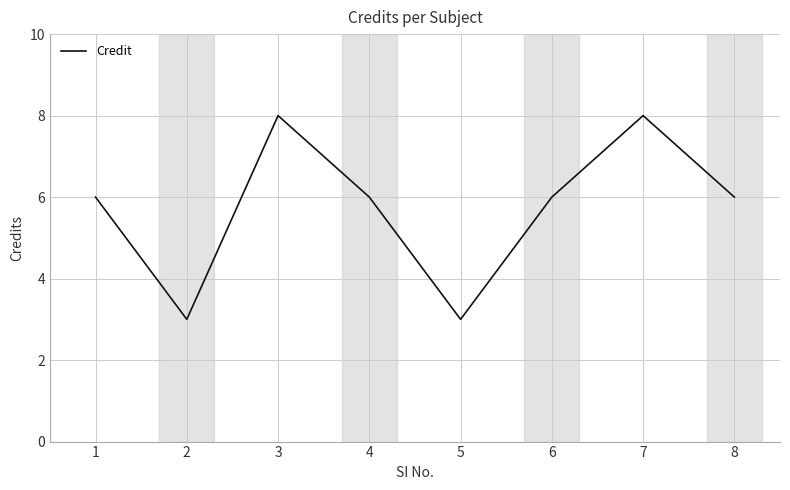

How many interior local valleys (lower than both neighbors) does the data have?

2